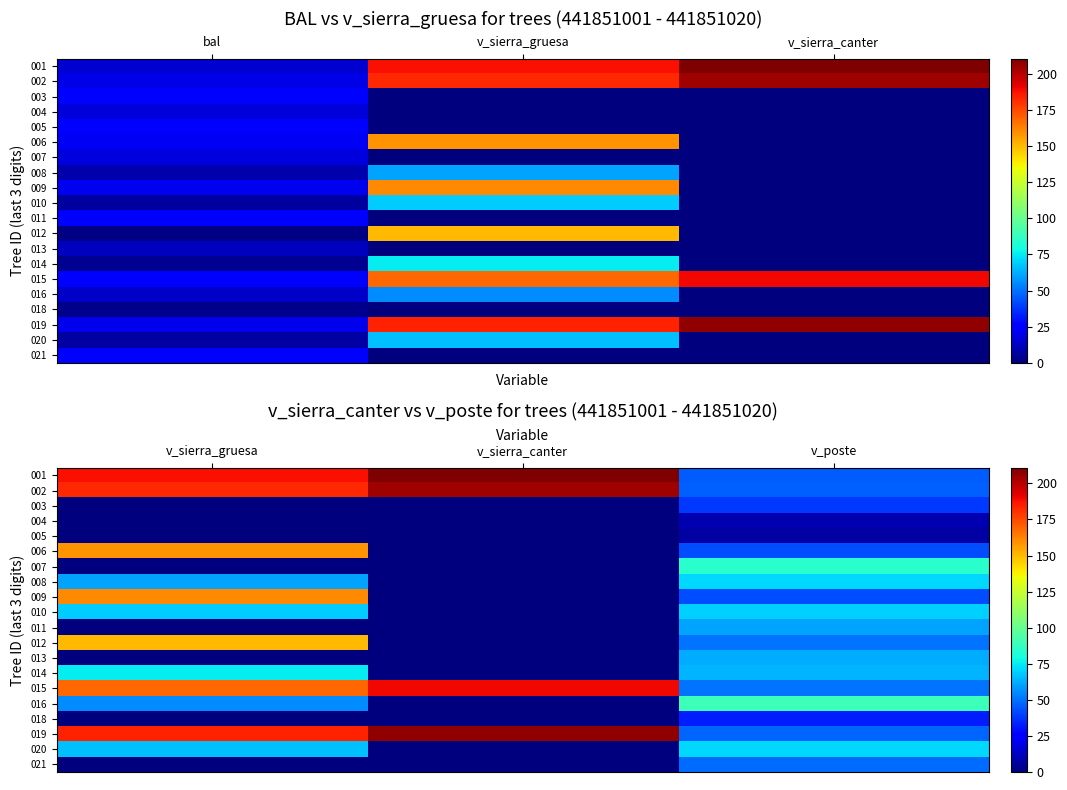

How many data points in 004 are above 0?

1